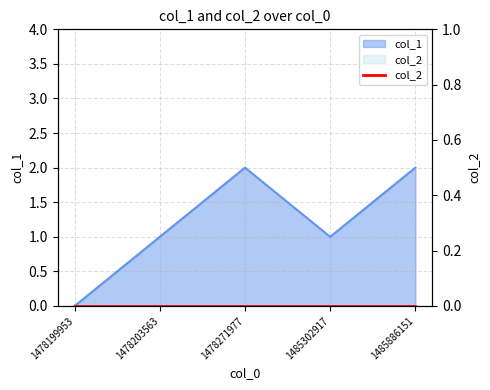

How many values are below 1?

1